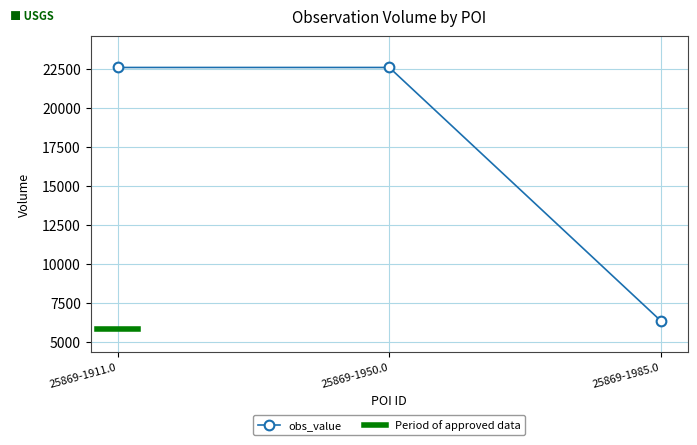

True or false: obs_value has a value of 15205 at 25869-1911.0.

False